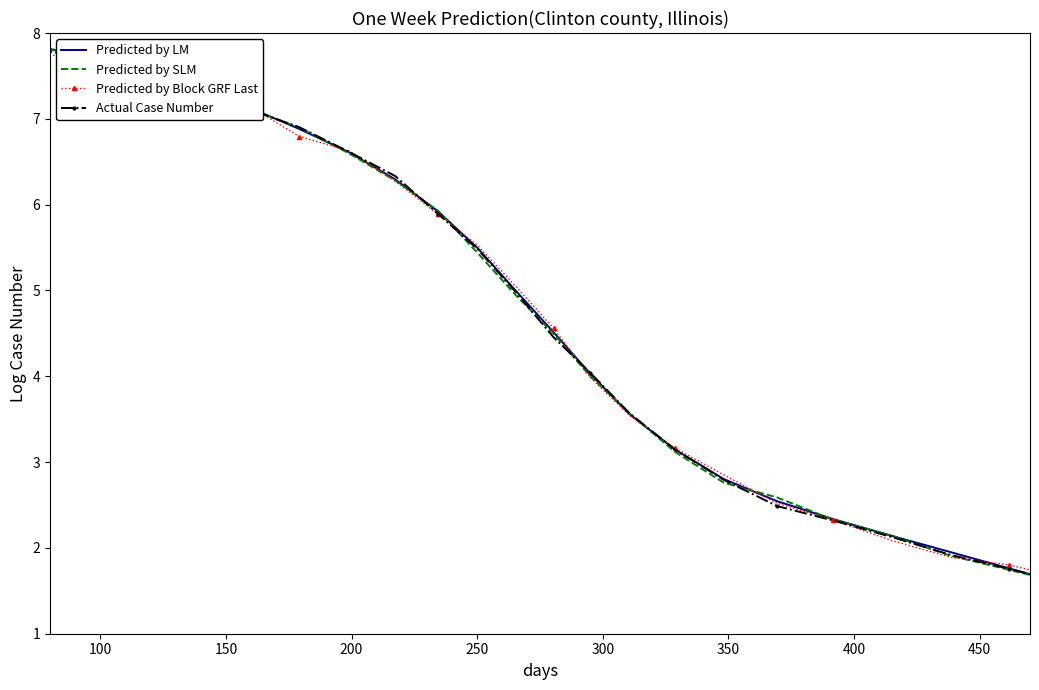

What is the sum of all Predicted by SLM values?

152.0